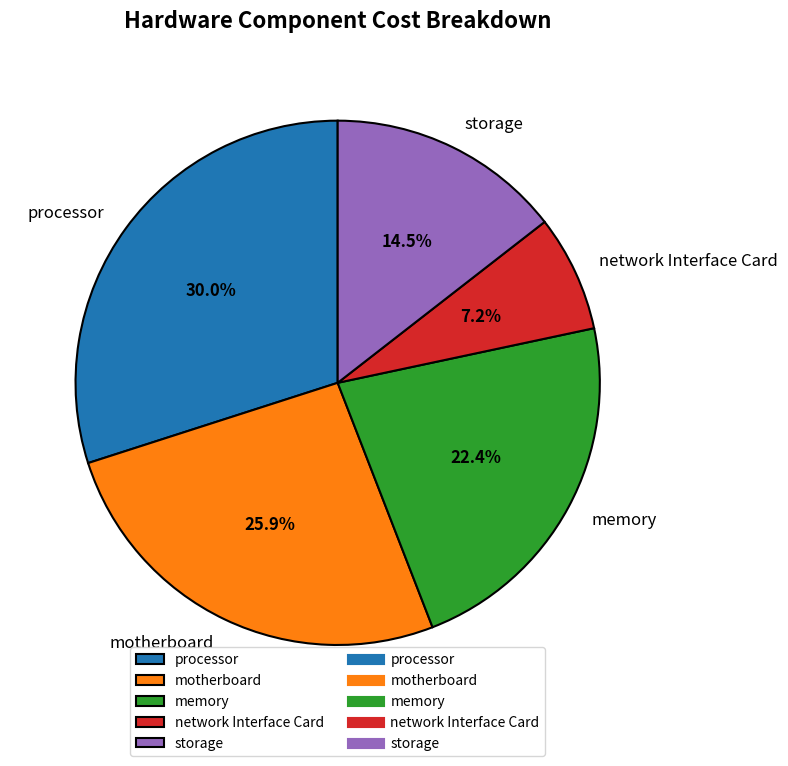

Rank the categories by value from lowest to highest.

network Interface Card, storage, memory, motherboard, processor